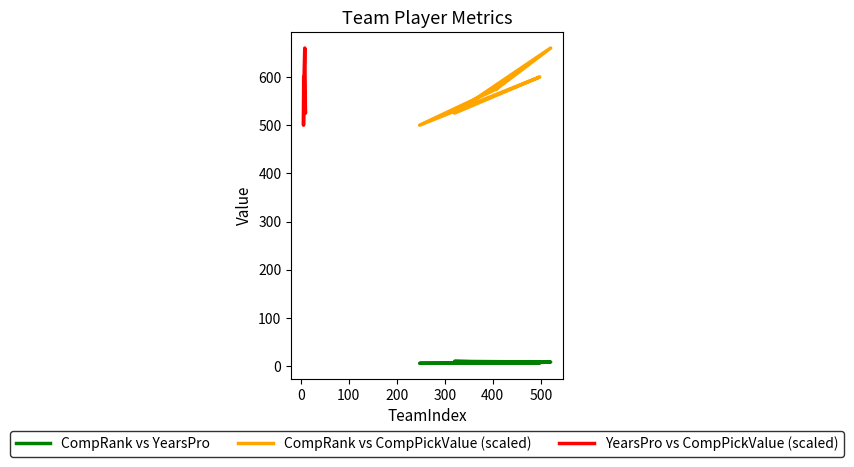

What is the average value of the CompRank vs CompPickValue (scaled) series?

572.5